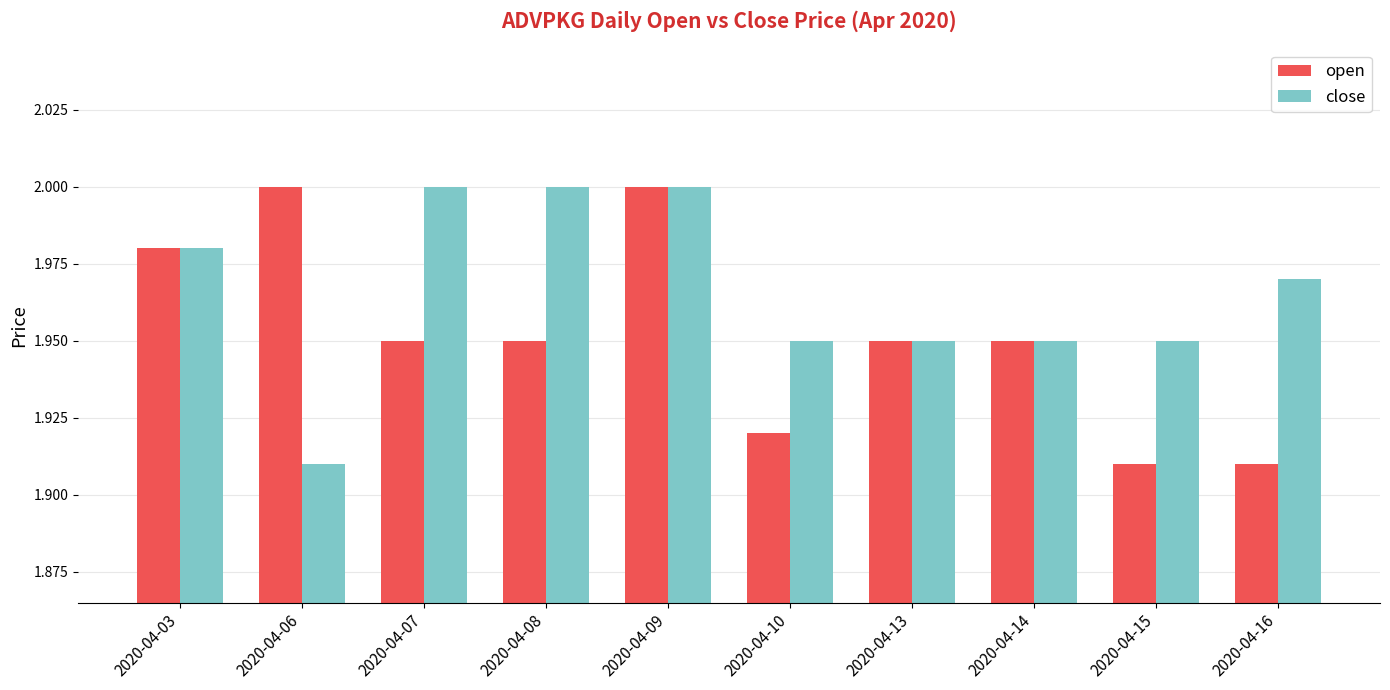

Rank the series at 2020-04-08 from lowest to highest value.

open, close